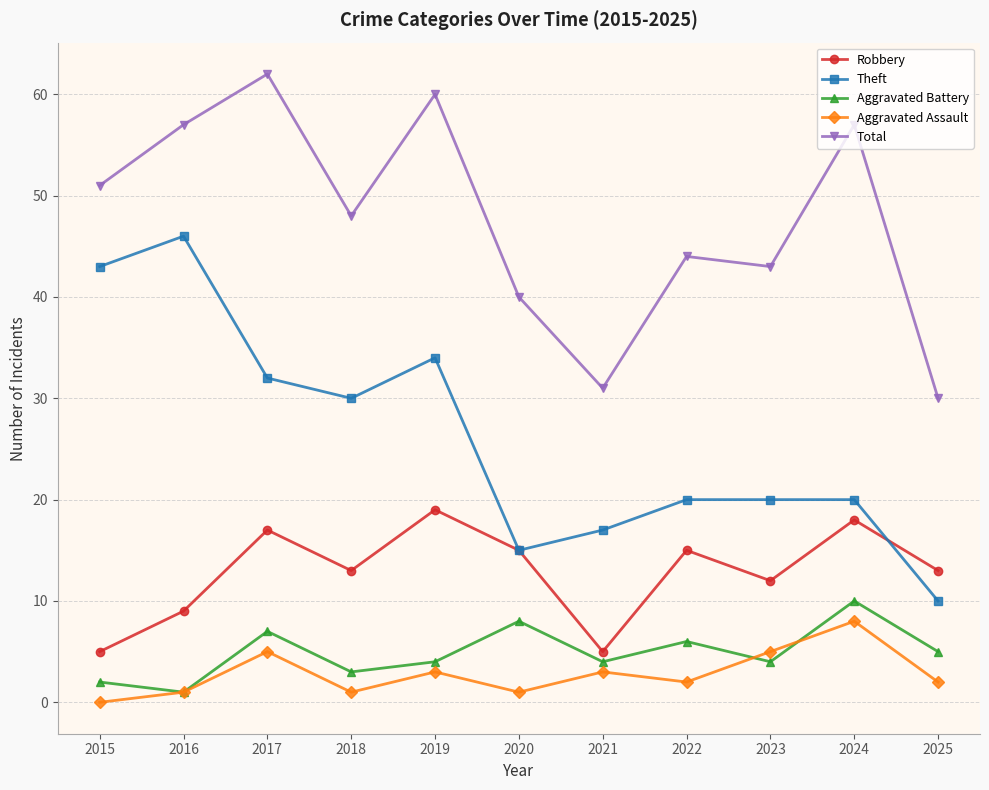

Rank the series at 2021 from highest to lowest value.

Total, Theft, Robbery, Aggravated Battery, Aggravated Assault